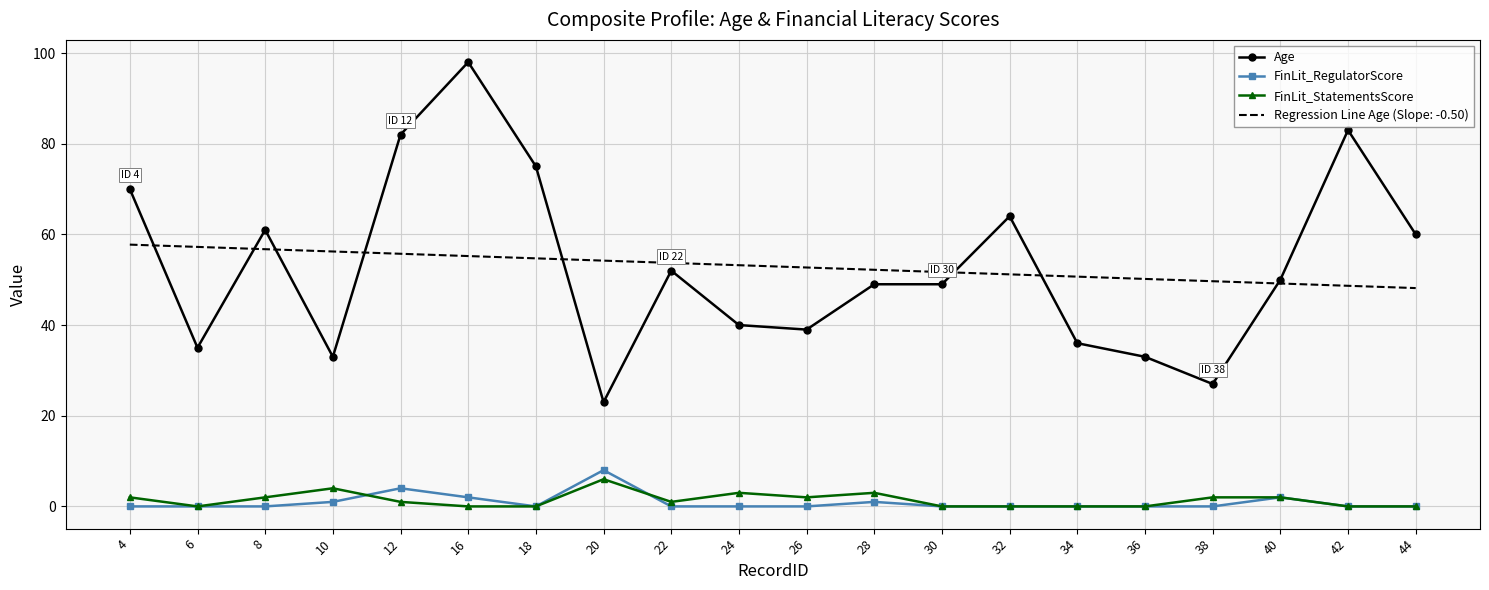

At which category is the sum across all series the highest?

16